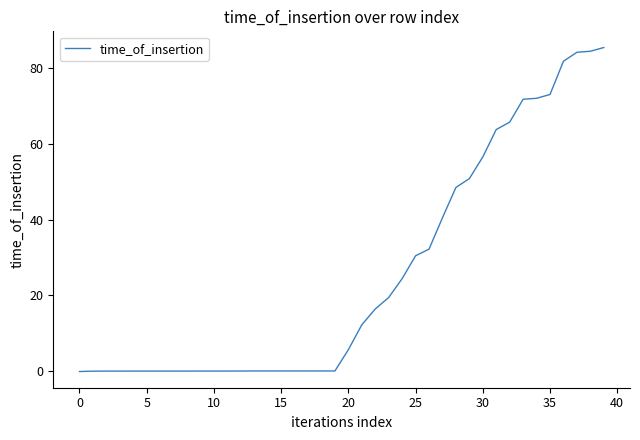

What is the maximum value shown in the chart?

85.5